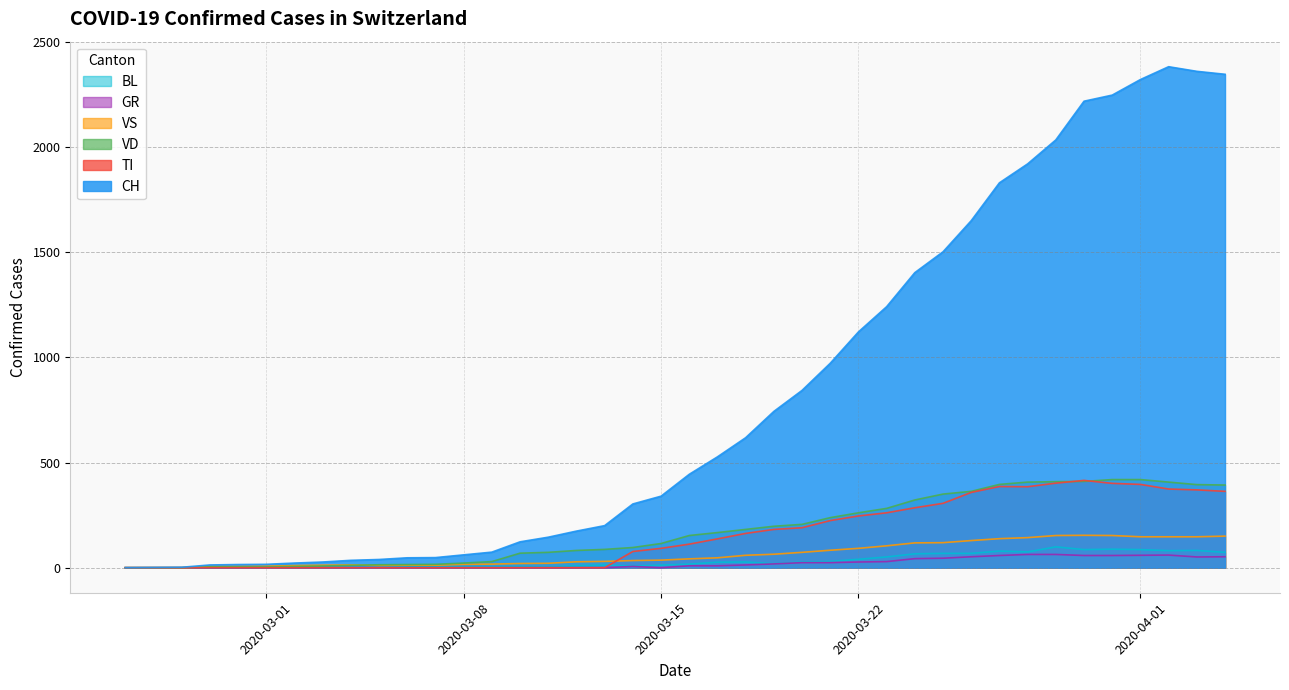

Reading left to right, transcribe all the data shown in this chart.

CH: 2020-02-25=0	2020-02-26=1	2020-02-27=2	2020-02-28=13	2020-02-29=15	2020-03-01=16	2020-03-02=22	2020-03-03=27	2020-03-04=35	2020-03-05=39	2020-03-06=47	2020-03-07=48	2020-03-08=61	2020-03-09=74	2020-03-10=123	2020-03-11=145	2020-03-12=174	2020-03-13=200	2020-03-14=303	2020-03-15=340	2020-03-16=444	2020-03-17=527	2020-03-18=618	2020-03-19=743	2020-03-20=843	2020-03-21=972	2020-03-22=1121	2020-03-23=1241	2020-03-24=1403	2020-03-25=1502	2020-03-26=1650	2020-03-27=1830	2020-03-28=1920	2020-03-29=2034	2020-03-30=2218	2020-03-31=2247	2020-04-01=2321	2020-04-02=2382	2020-04-03=2360	2020-04-04=2346
TI: 2020-02-25=0	2020-02-26=0	2020-02-27=0	2020-02-28=0	2020-02-29=0	2020-03-01=0	2020-03-02=0	2020-03-03=0	2020-03-04=0	2020-03-05=0	2020-03-06=0	2020-03-07=0	2020-03-08=0	2020-03-09=0	2020-03-10=0	2020-03-11=0	2020-03-12=0	2020-03-13=0	2020-03-14=77	2020-03-15=92	2020-03-16=112	2020-03-17=137	2020-03-18=163	2020-03-19=182	2020-03-20=190	2020-03-21=224	2020-03-22=246	2020-03-23=261	2020-03-24=285	2020-03-25=306	2020-03-26=358	2020-03-27=386	2020-03-28=385	2020-03-29=402	2020-03-30=415	2020-03-31=401	2020-04-01=396	2020-04-02=374	2020-04-03=370	2020-04-04=363
GR: 2020-02-25=0	2020-02-26=0	2020-02-27=0	2020-02-28=0	2020-02-29=0	2020-03-01=0	2020-03-02=0	2020-03-03=0	2020-03-04=0	2020-03-05=0	2020-03-06=0	2020-03-07=0	2020-03-08=0	2020-03-09=0	2020-03-10=0	2020-03-11=0	2020-03-12=0	2020-03-13=0	2020-03-14=6	2020-03-15=0	2020-03-16=9	2020-03-17=9	2020-03-18=13	2020-03-19=18	2020-03-20=24	2020-03-21=24	2020-03-22=27	2020-03-23=29	2020-03-24=43	2020-03-25=45	2020-03-26=52	2020-03-27=58	2020-03-28=63	2020-03-29=63	2020-03-30=58	2020-03-31=58	2020-04-01=59	2020-04-02=60	2020-04-03=51	2020-04-04=52
VD: 2020-02-25=0	2020-02-26=0	2020-02-27=0	2020-02-28=4	2020-02-29=4	2020-03-01=4	2020-03-02=6	2020-03-03=8	2020-03-04=11	2020-03-05=14	2020-03-06=15	2020-03-07=16	2020-03-08=22	2020-03-09=29	2020-03-10=69	2020-03-11=73	2020-03-12=82	2020-03-13=87	2020-03-14=96	2020-03-15=115	2020-03-16=153	2020-03-17=167	2020-03-18=182	2020-03-19=197	2020-03-20=206	2020-03-21=238	2020-03-22=261	2020-03-23=282	2020-03-24=322	2020-03-25=350	2020-03-26=363	2020-03-27=396	2020-03-28=407	2020-03-29=409	2020-03-30=410	2020-03-31=419	2020-04-01=419	2020-04-02=407	2020-04-03=395	2020-04-04=393
VS: 2020-02-25=0	2020-02-26=0	2020-02-27=0	2020-02-28=6	2020-02-29=6	2020-03-01=7	2020-03-02=10	2020-03-03=12	2020-03-04=13	2020-03-05=11	2020-03-06=12	2020-03-07=12	2020-03-08=16	2020-03-09=17	2020-03-10=20	2020-03-11=21	2020-03-12=28	2020-03-13=30	2020-03-14=34	2020-03-15=36	2020-03-16=42	2020-03-17=47	2020-03-18=59	2020-03-19=64	2020-03-20=73	2020-03-21=83	2020-03-22=92	2020-03-23=104	2020-03-24=118	2020-03-25=119	2020-03-26=129	2020-03-27=138	2020-03-28=143	2020-03-29=153	2020-03-30=154	2020-03-31=153	2020-04-01=147	2020-04-02=147	2020-04-03=147	2020-04-04=150
BL: 2020-02-25=0	2020-02-26=0	2020-02-27=0	2020-02-28=0	2020-02-29=1	2020-03-01=1	2020-03-02=1	2020-03-03=1	2020-03-04=1	2020-03-05=1	2020-03-06=4	2020-03-07=4	2020-03-08=4	2020-03-09=4	2020-03-10=5	2020-03-11=3	2020-03-12=9	2020-03-13=12	2020-03-14=8	2020-03-15=12	2020-03-16=17	2020-03-17=26	2020-03-18=27	2020-03-19=19	2020-03-20=27	2020-03-21=30	2020-03-22=40	2020-03-23=51	2020-03-24=66	2020-03-25=68	2020-03-26=68	2020-03-27=79	2020-03-28=75	2020-03-29=99	2020-03-30=86	2020-03-31=88	2020-04-01=86	2020-04-02=81	2020-04-03=82	2020-04-04=73